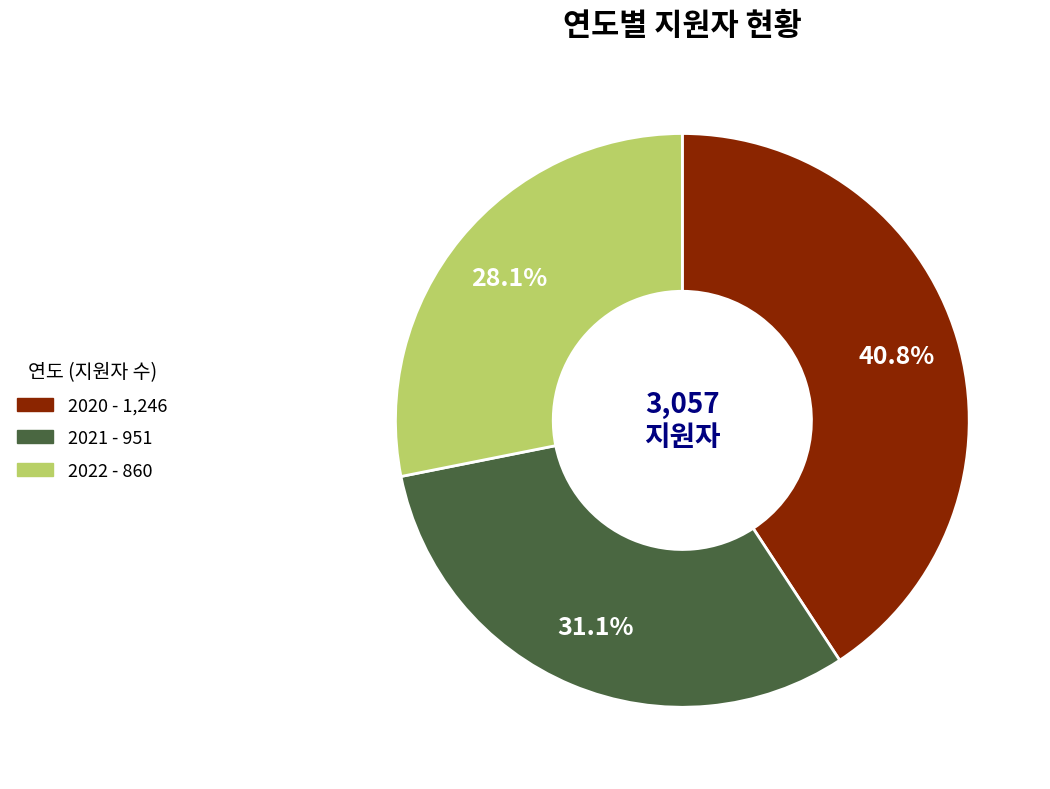

Is it true that 2022 is 19% of the pie?

False